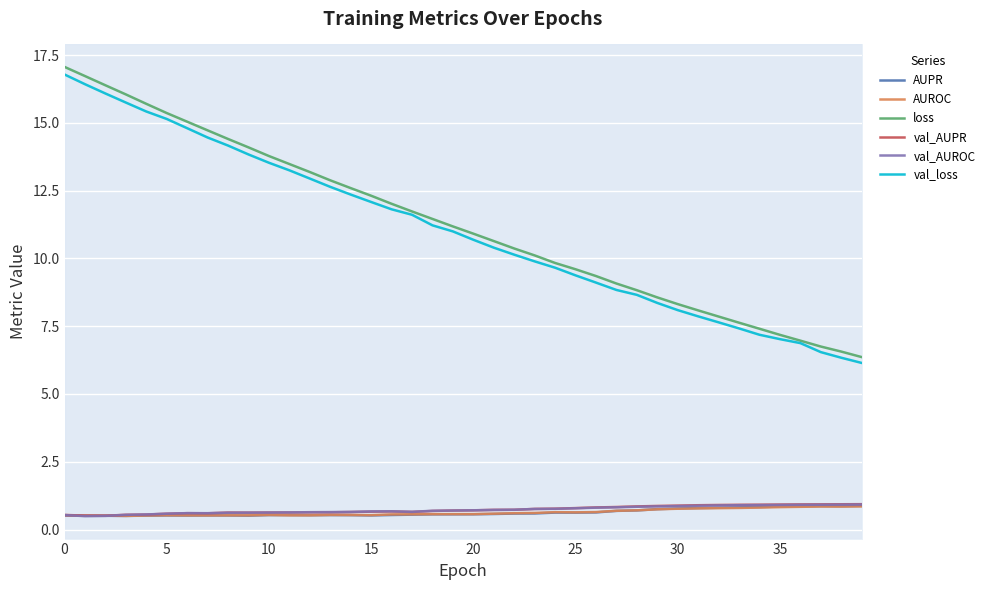

What is the sum of all AUROC values?

25.2